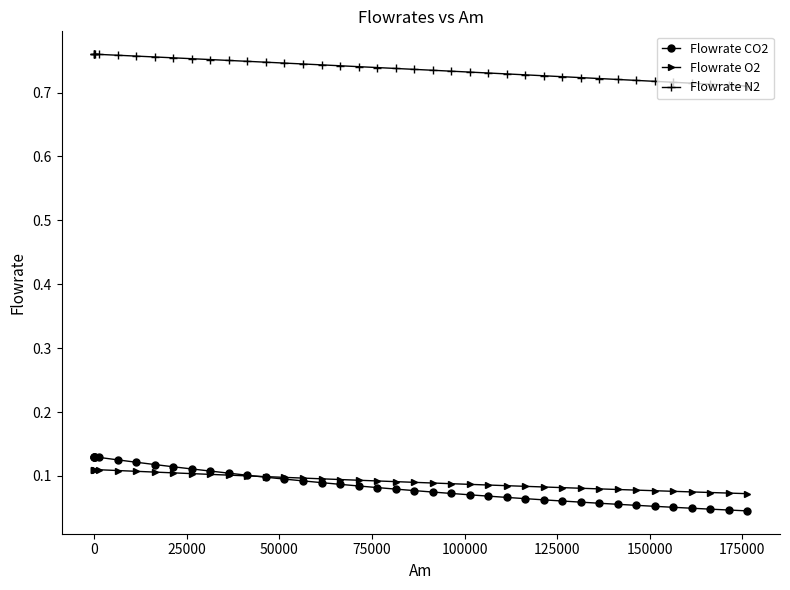

Which series has the largest total across all categories?

Flowrate N2